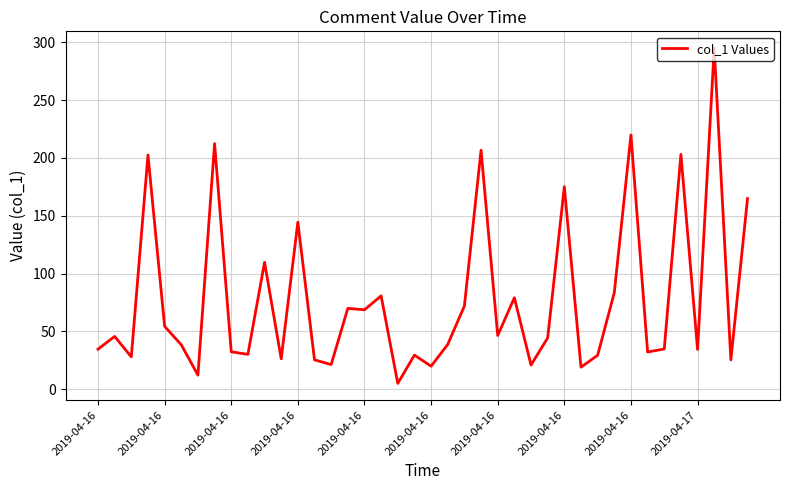

What is the greatest value displayed?

295.0